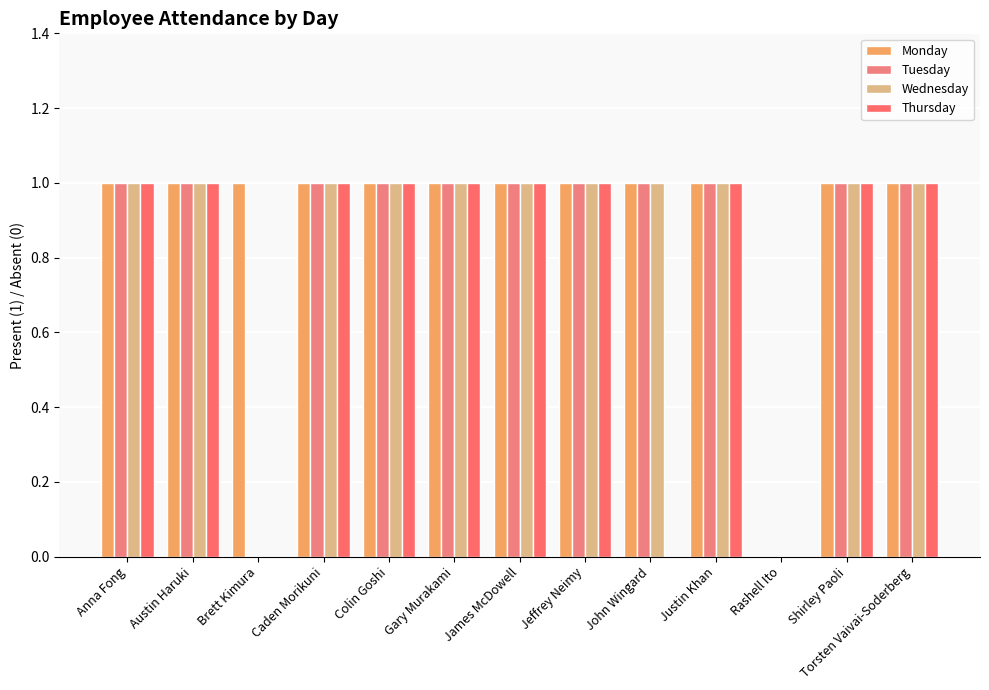

At which category does the chart reach its peak across all series?

Anna Fong